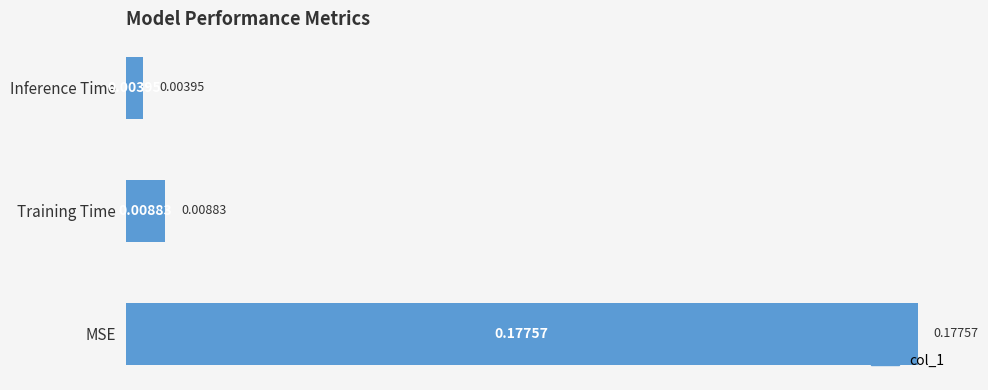

Where is the data nearest to the value 0?

Inference Time